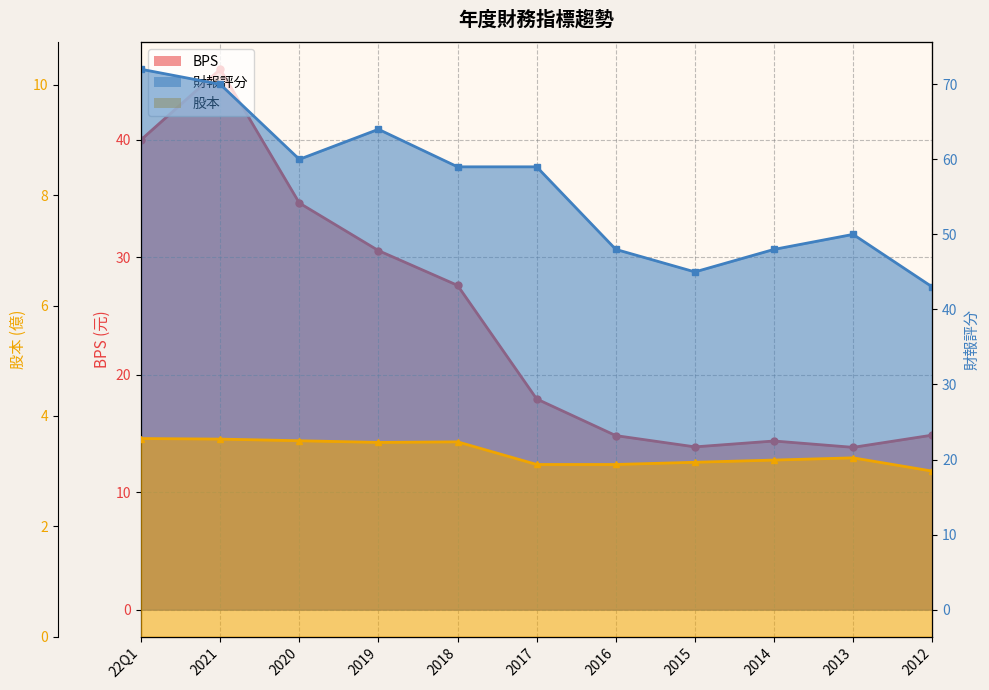

In BPS, how many points are lower than both neighbors (excluding endpoints)?

2